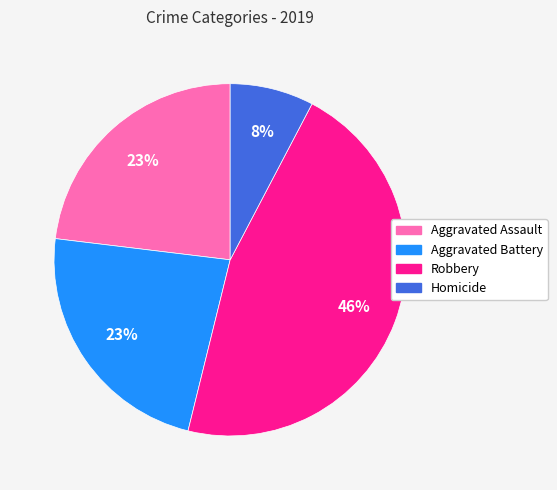

Combined, do Aggravated Battery and Robbery account for over 50%?

Yes